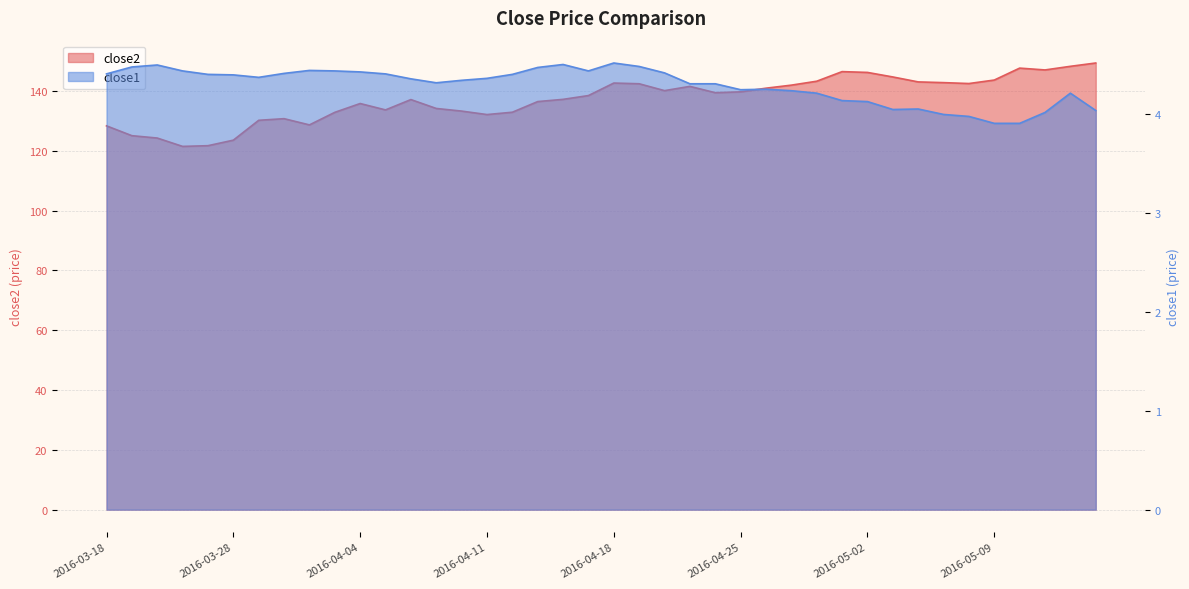

True or false: close2 and close1 intersect in this chart.

False